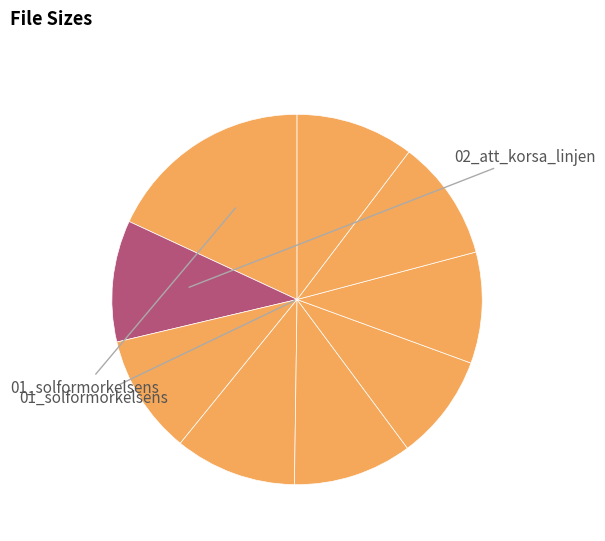

Rank the categories by value from lowest to highest.

06_vem_ar_skyldig.xvid.avi, 07_pappas_flicka.xvid.avi, 09_pappas_pojke.xvid.avi, 05_yrke_prostituerad.xvid.avi, 03_mord_eller_sjalvmord.xvid.avi, 08_den_svaga_lanken.xvid.avi, 02_att_korsa_linjen.xvid.avi, 04_lockfageln.xvid.avi, 01_solformorkelsens_ar.xvid.avi